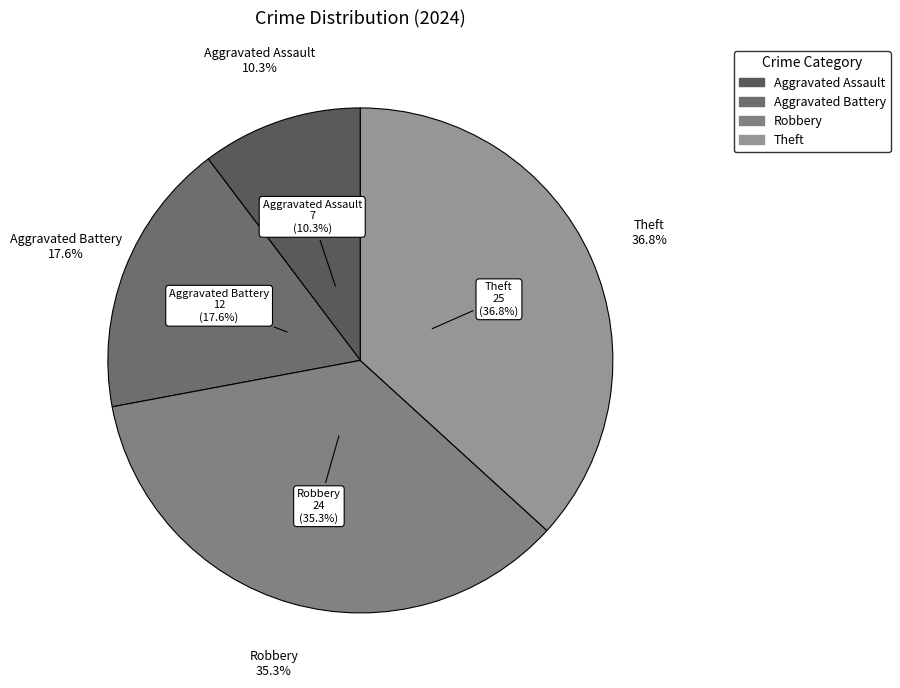

What is the change in value from Aggravated Assault to Aggravated Battery?

+5